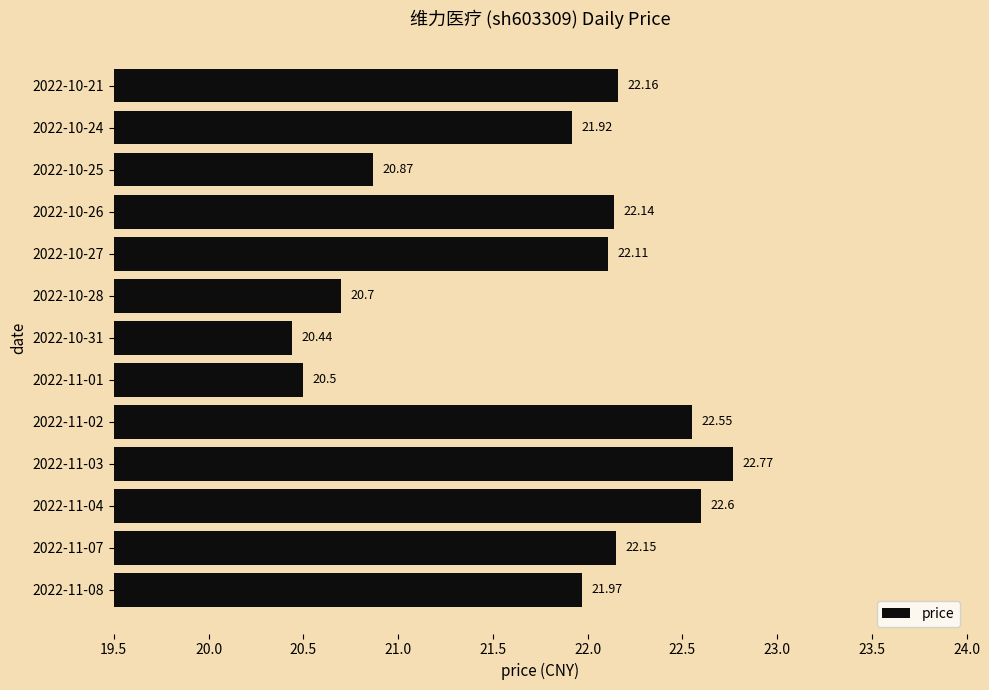

What is the average value?

21.8